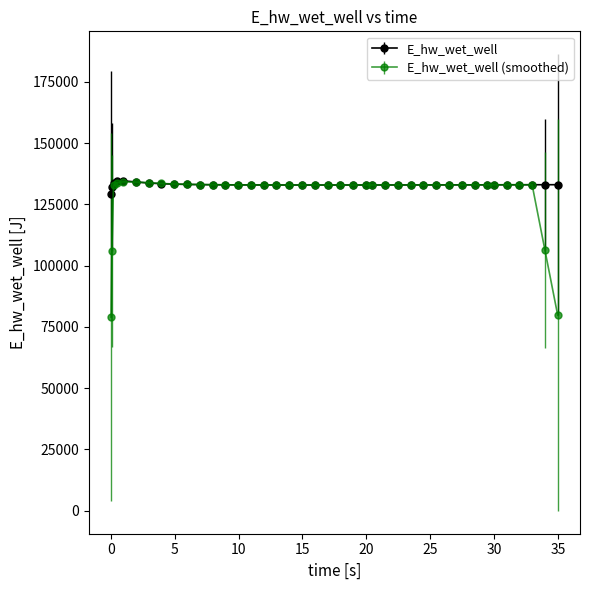

Which series has the widest spread of values?

E_hw_wet_well (smoothed)